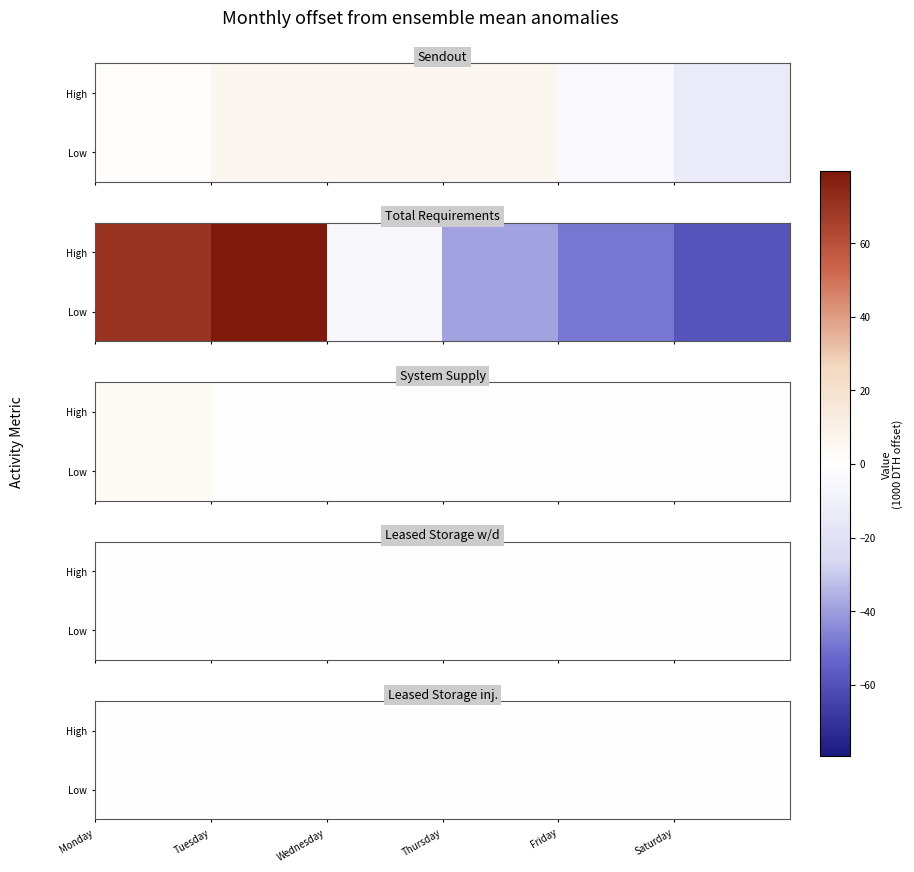

Is the value of Sendout at 2001-07-26 greater than the value of Total Requirements at 2001-07-27?

Yes